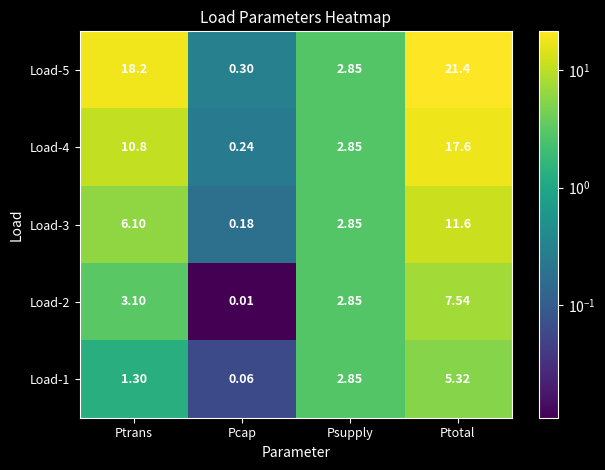

Which category has the lowest value across all series?

Pcap